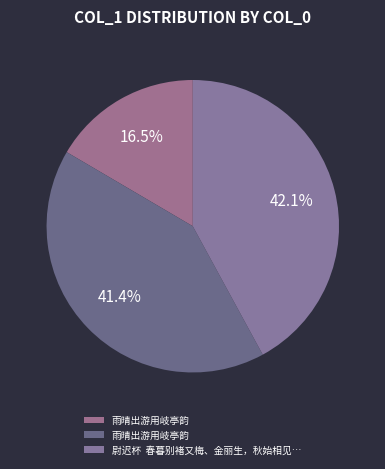

Count the number of slices in the pie.

3